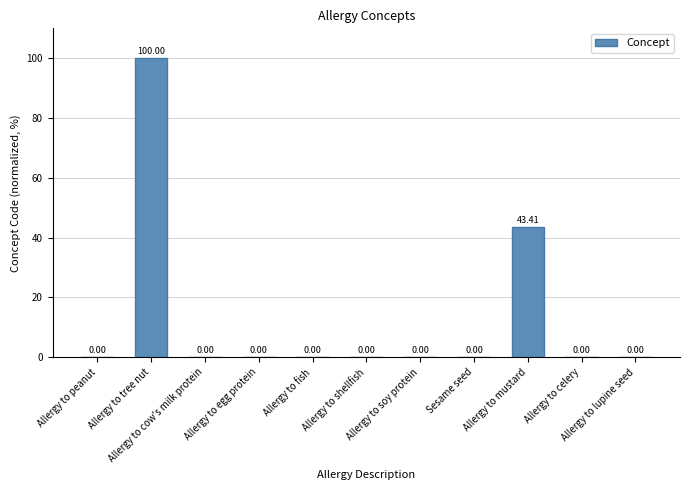

What is the sum of all values?

143.4